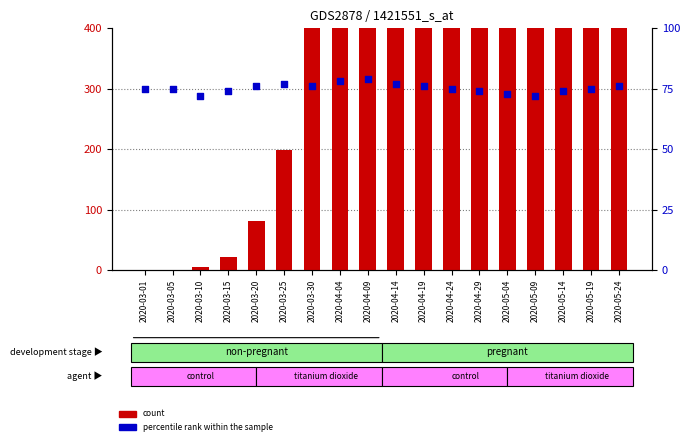

Is the value of count at 2020-04-19 greater than the value of percentile rank within the sample at 2020-04-19?

Yes